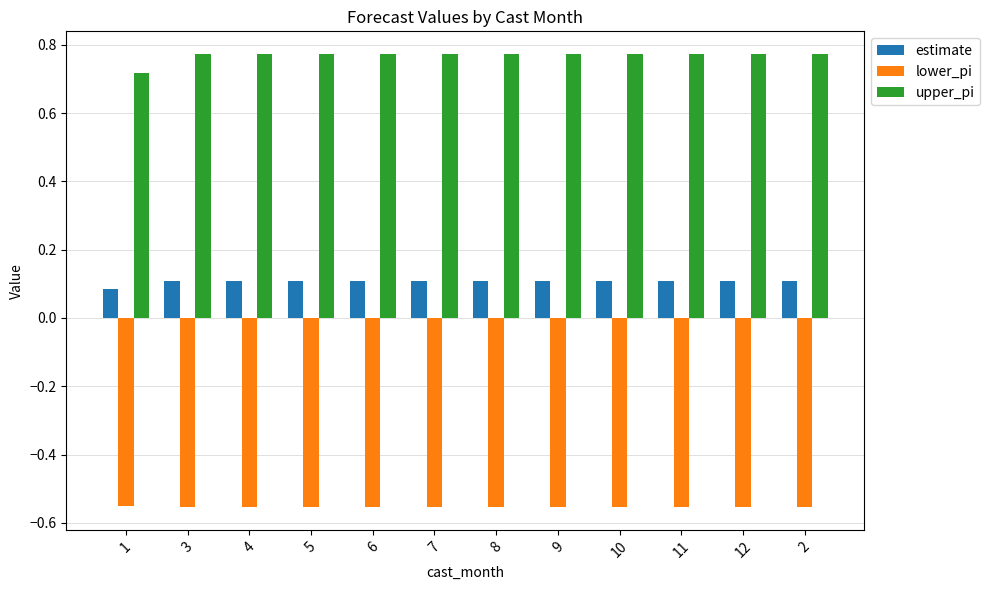

What is the spread (max minus min) of values at 4?

1.3